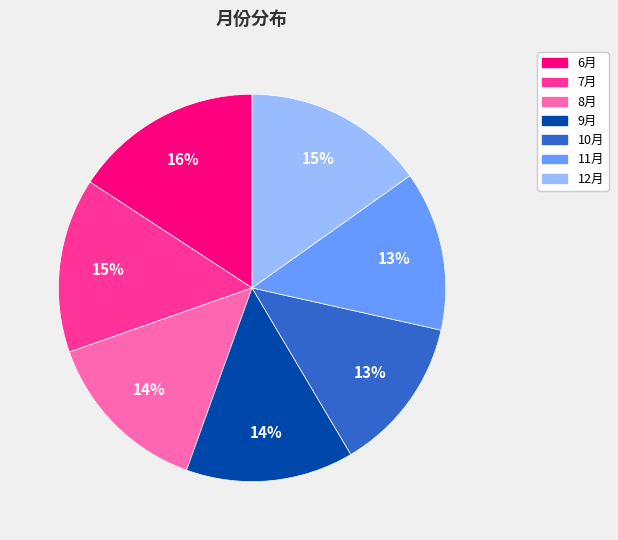

Which slice is the largest?

6月